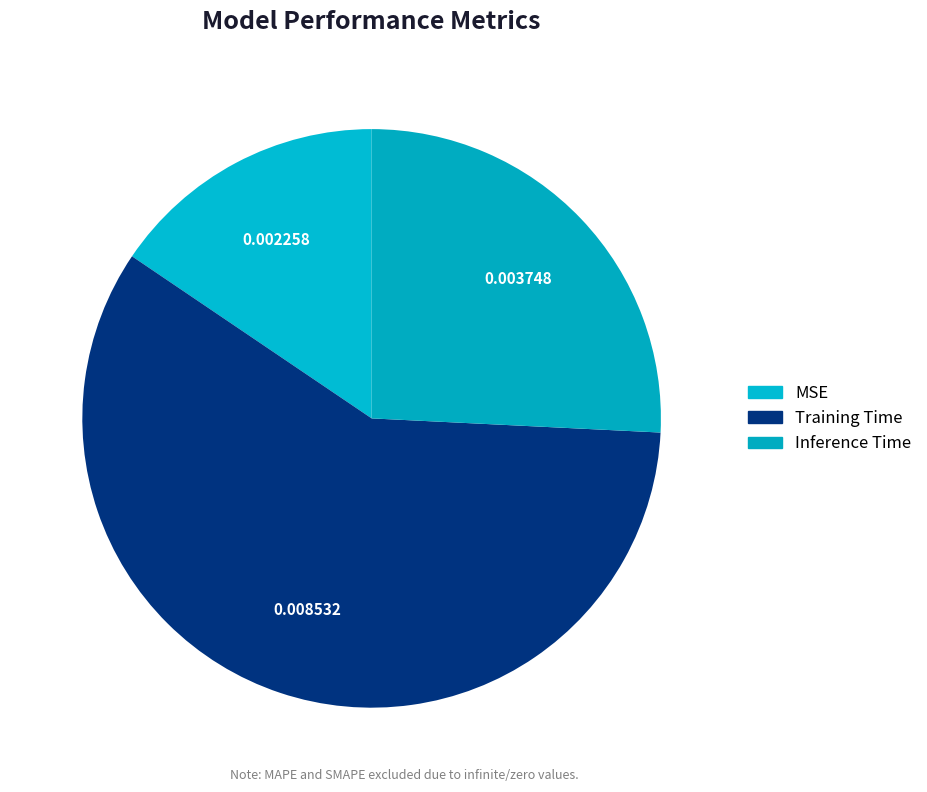

Between Inference Time and Training Time, which is larger?

Training Time